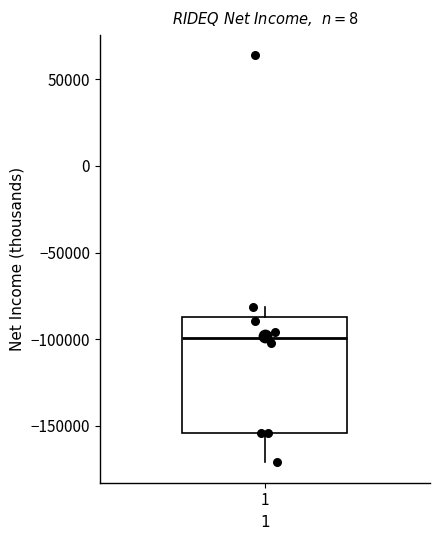

Transcribe this box plot: give where the median line is, the range the box spans, and where the two whiskers end, as read against the y-axis. The values are not printed on the chart, so give them approximately, as read against the axis.

median -100000, box -155000 to -85000, whiskers -170000 to -80000